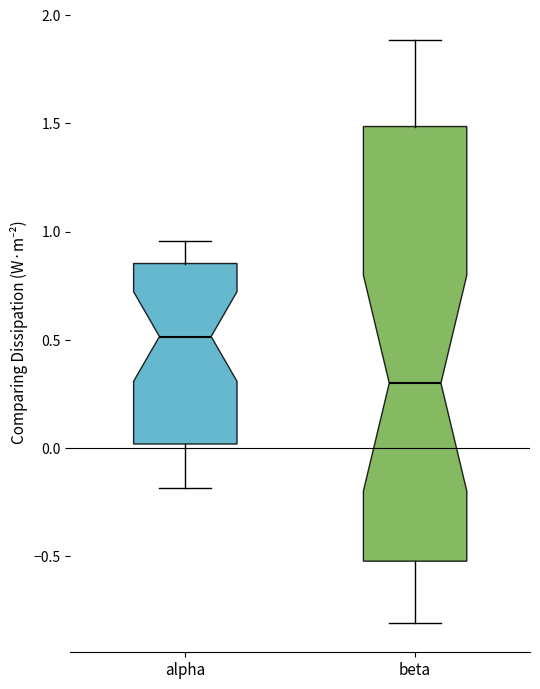

Where is the lower edge of the box for beta on the y-axis? The values are not printed on the chart, so give them approximately, as read against the axis.

-0.50